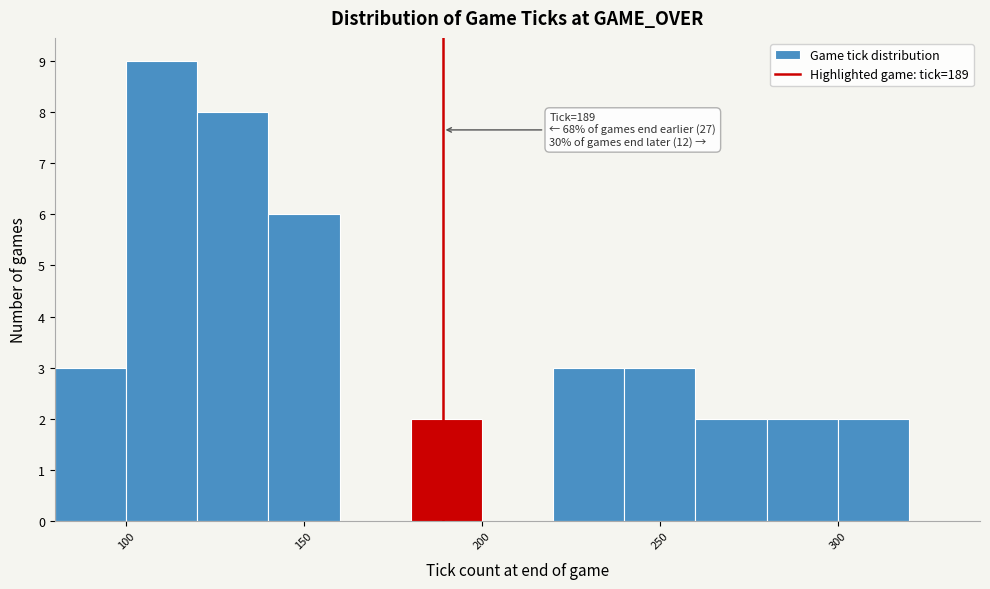

Which range on the x-axis has the tallest bar?

100 to 120